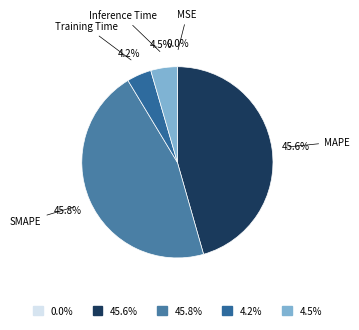

What percentage is NOT represented by 4.2%?

95.8%